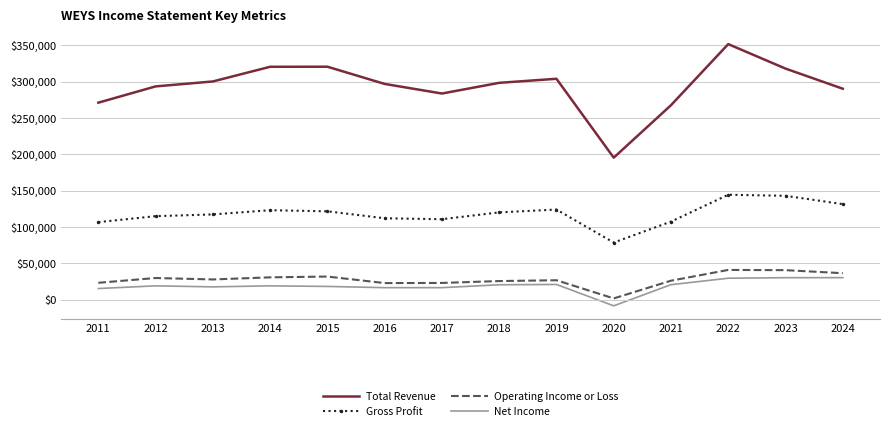

Between 2021 and 2022, which series saw the biggest shift?

Total Revenue